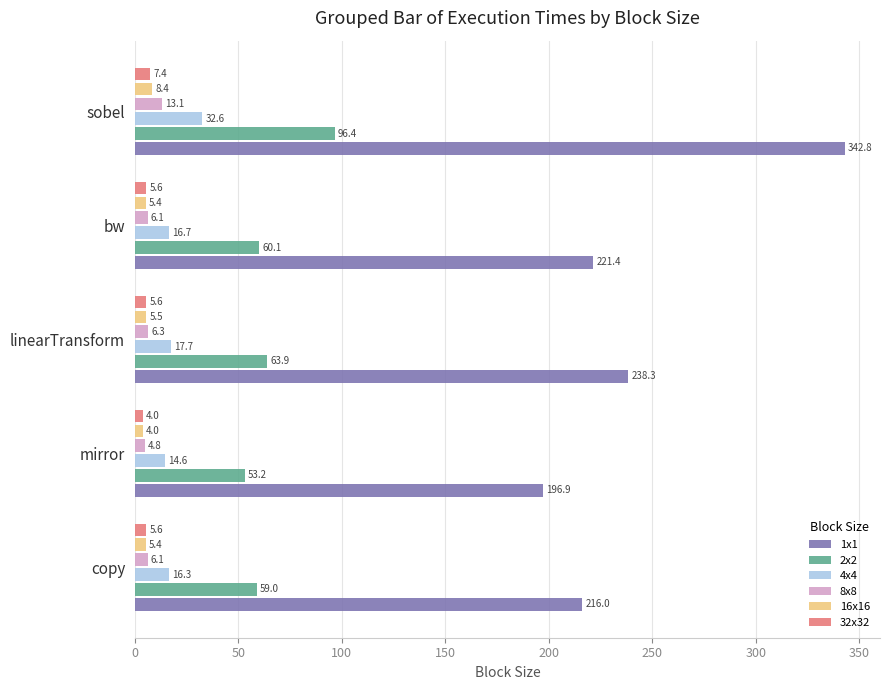

What is the minimum value for 32x32?

4.0